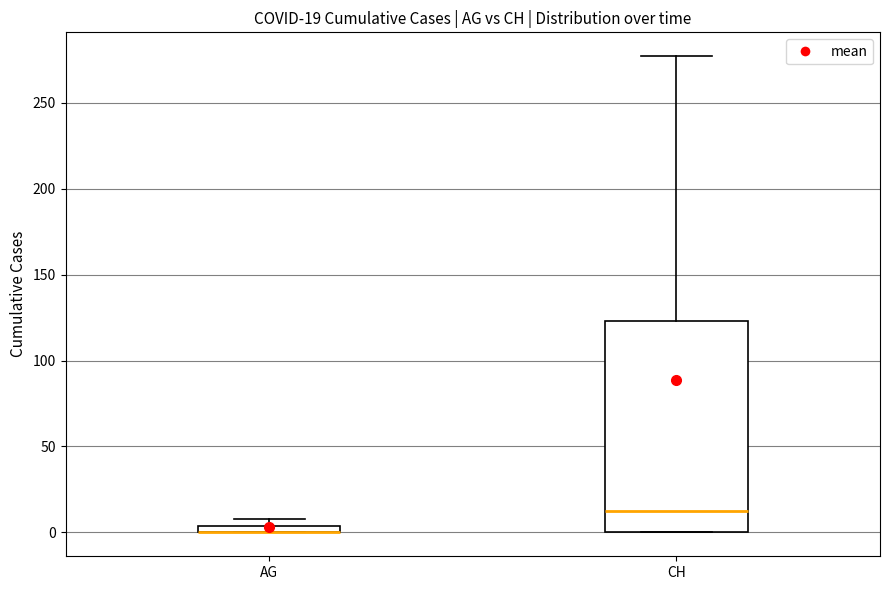

Comparing the boxes themselves (not the whiskers), which one is the tallest?

CH